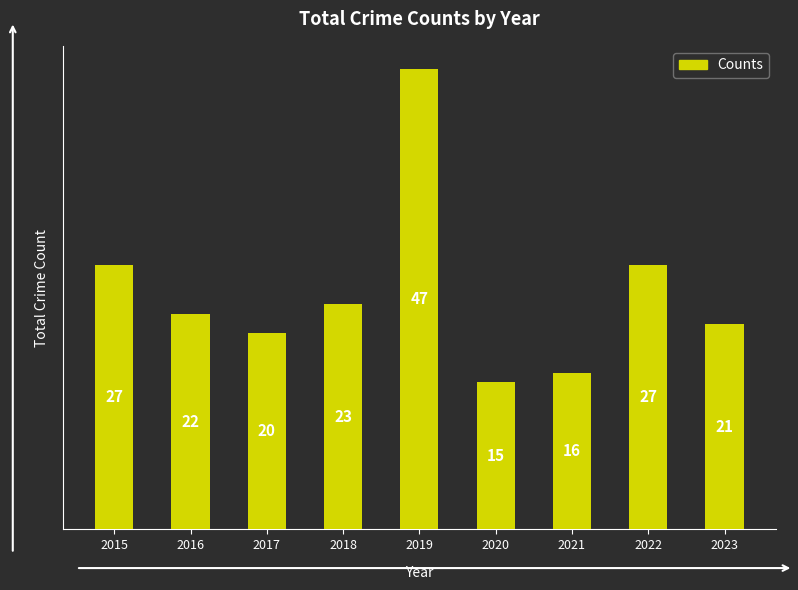

Which category has the lowest value across all series?

2020